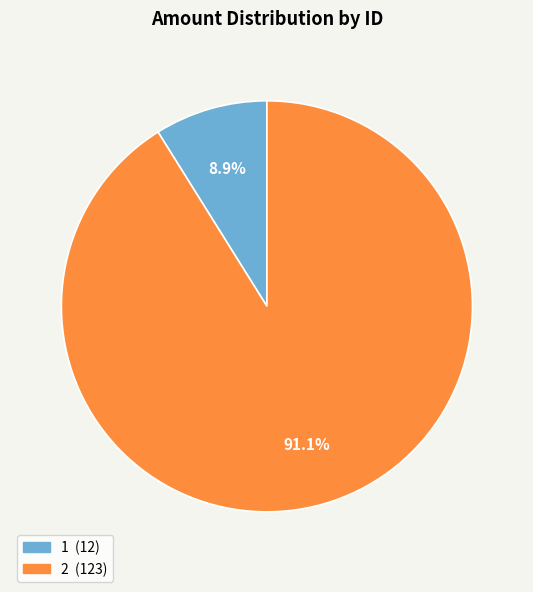

Which category has the biggest portion of the pie?

2